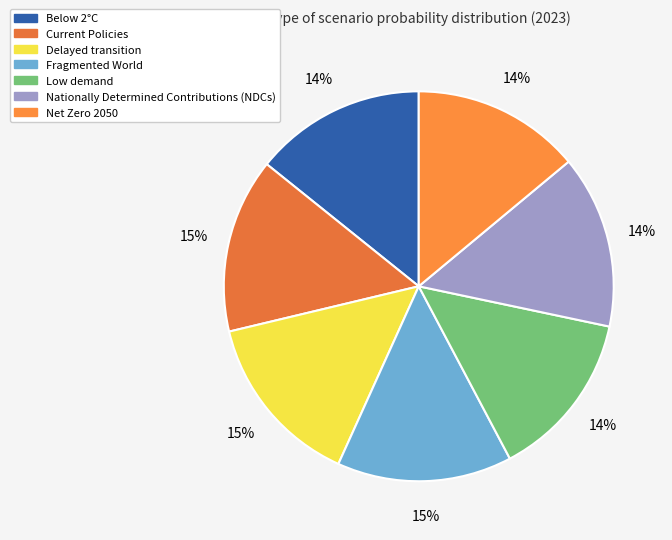

To the nearest percent, what percentage of the pie is Delayed transition?

15%